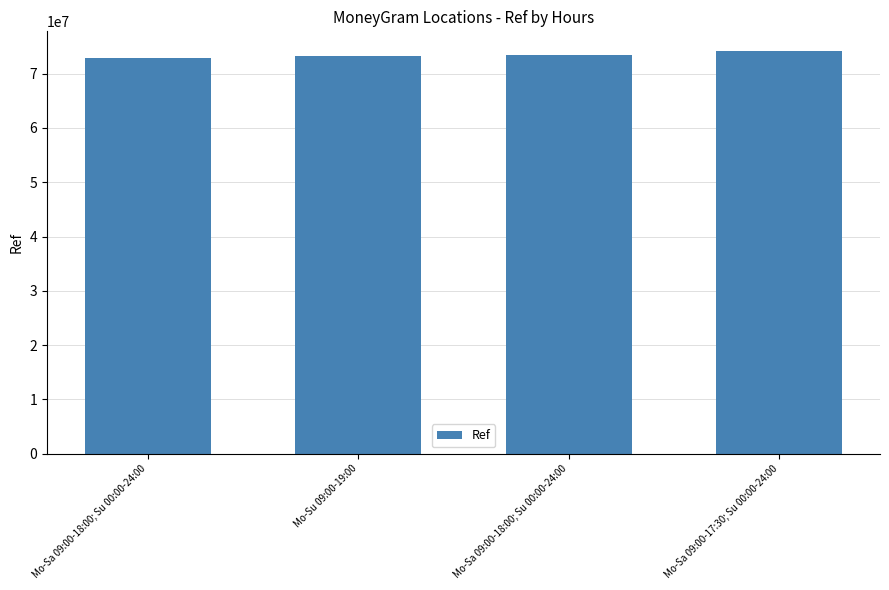

Count the number of categories in the chart.

4